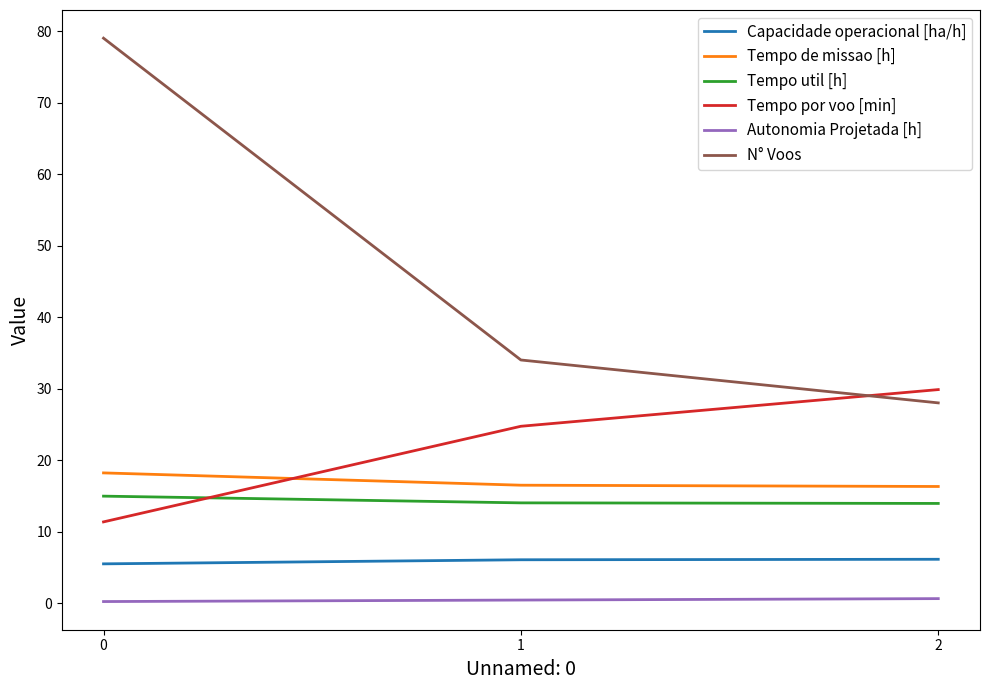

What is the difference between the N° Voos values at 1 and 2?

6.0